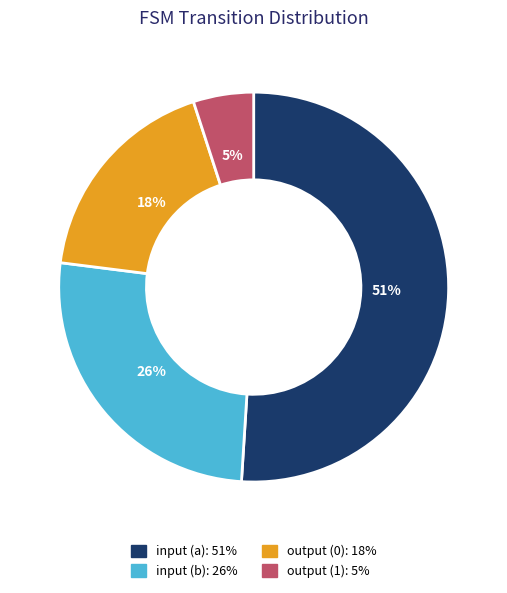

How many slices are in this pie chart?

4